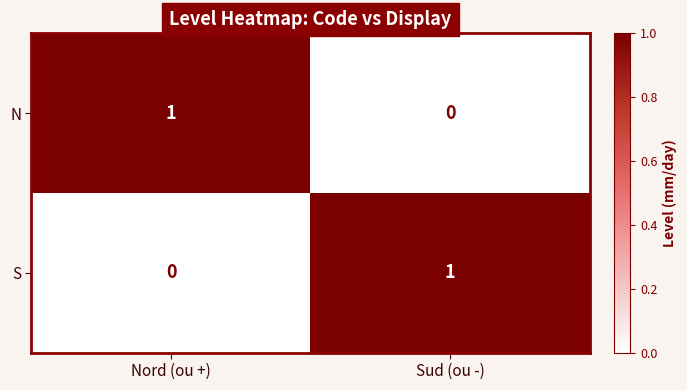

At how many categories does at least one series exceed 0?

2